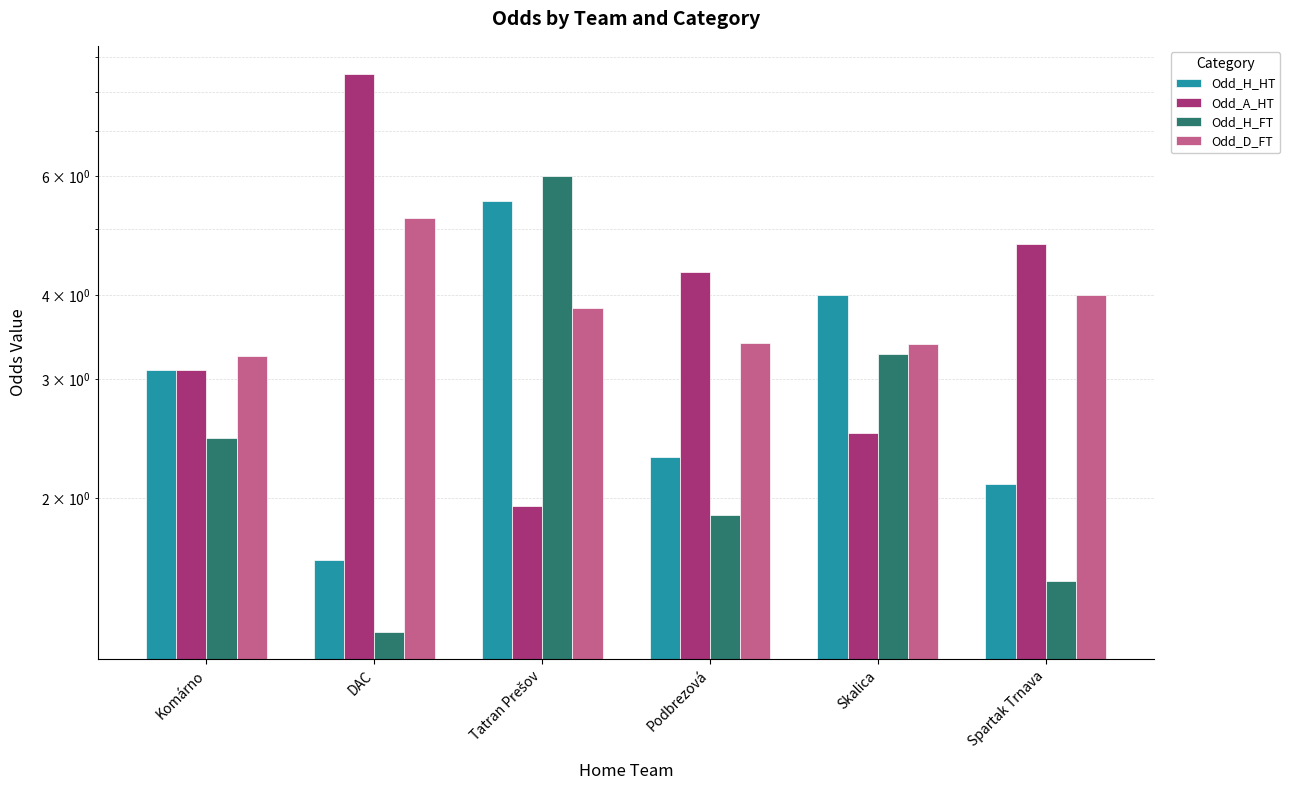

True or false: Odd_H_FT has a value of 2.9 at Podbrezová.

False